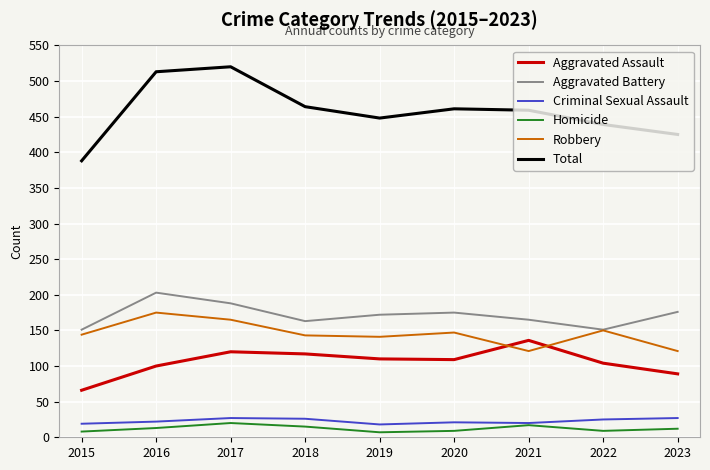

Which series has the widest spread of values?

Total